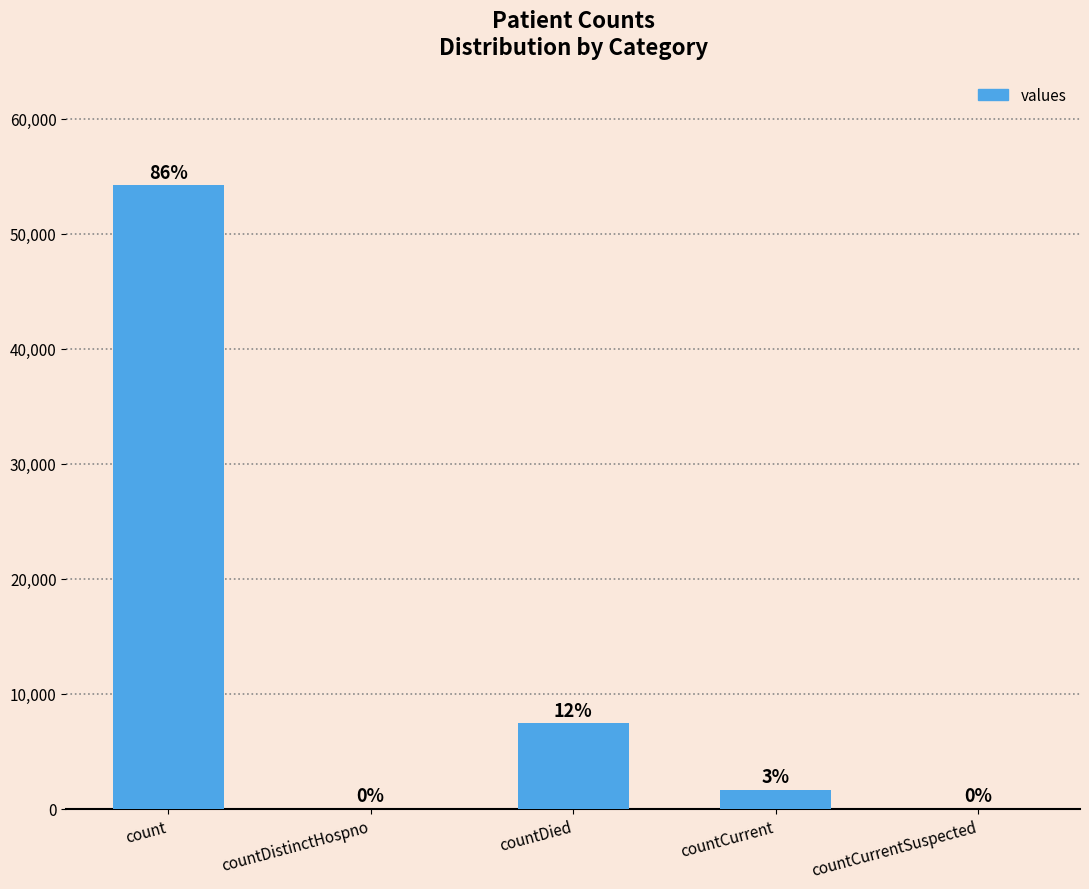

What value does the data have at count, to the nearest 100?

54200